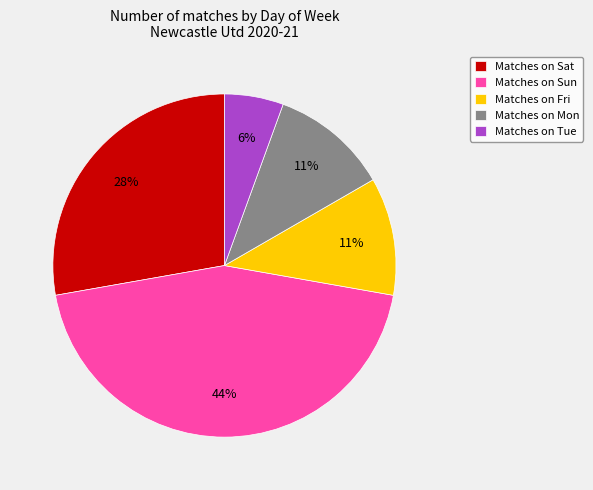

Does Matches on Tue account for over 50% of the chart?

No